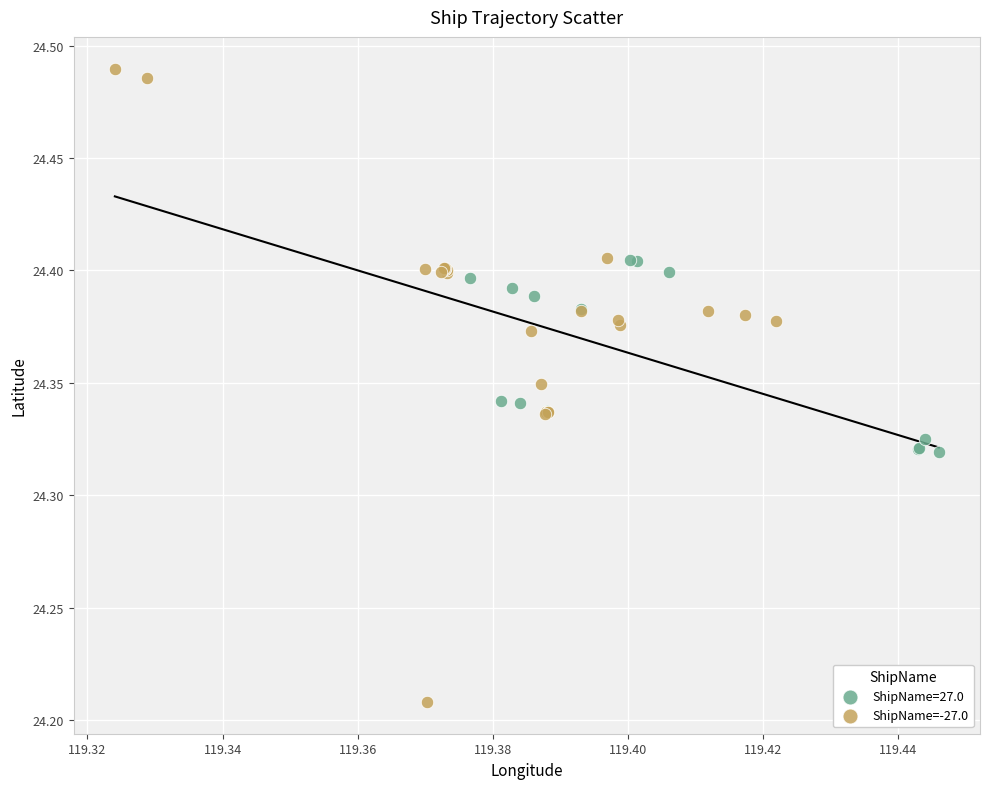

Which series reaches the minimum Y coordinate?

ShipName=-27.0